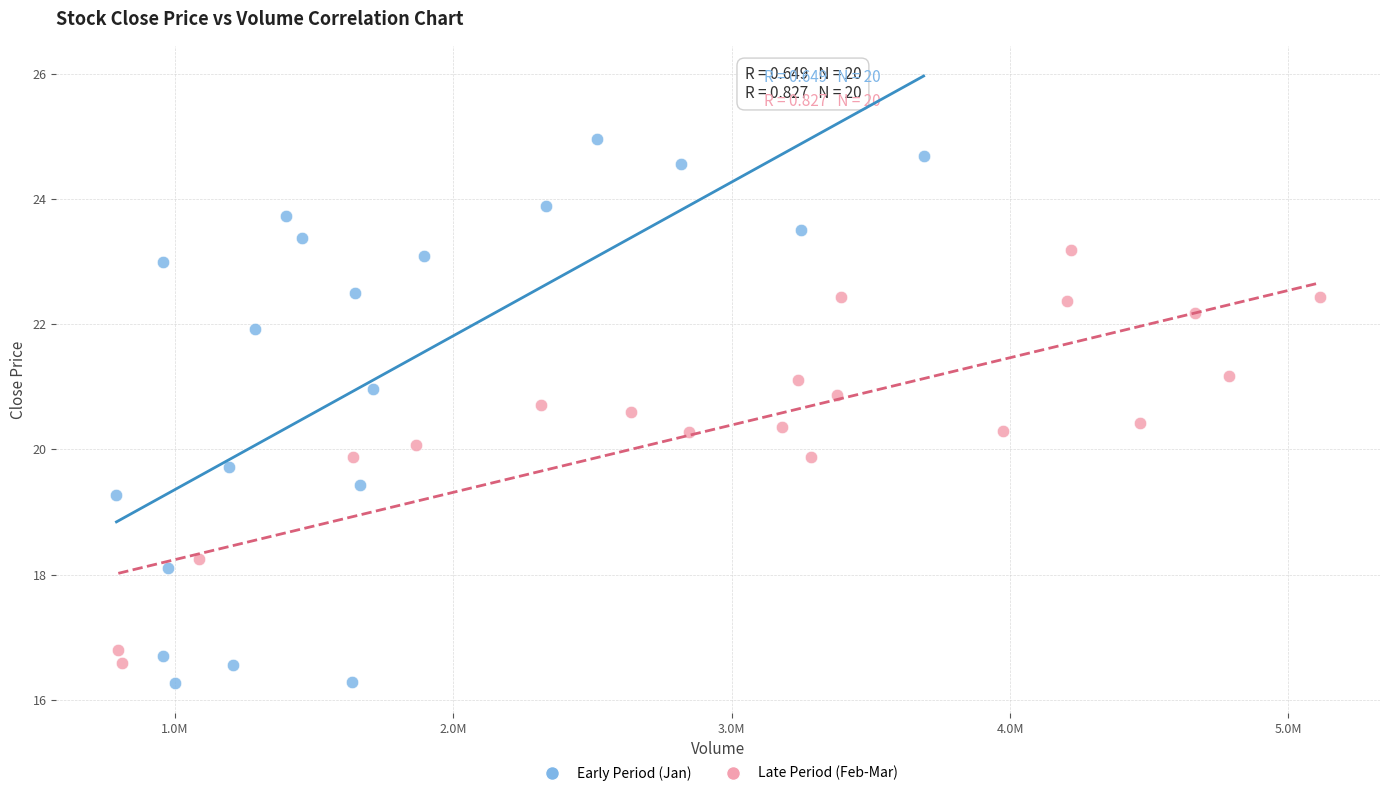

Which series has the widest spread of Y values?

Early Period (Jan)